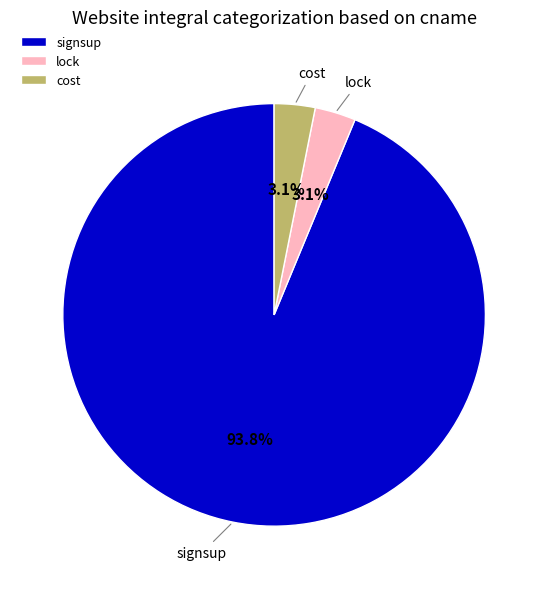

What is the ratio of the value at lock to the value at cost?

1.0